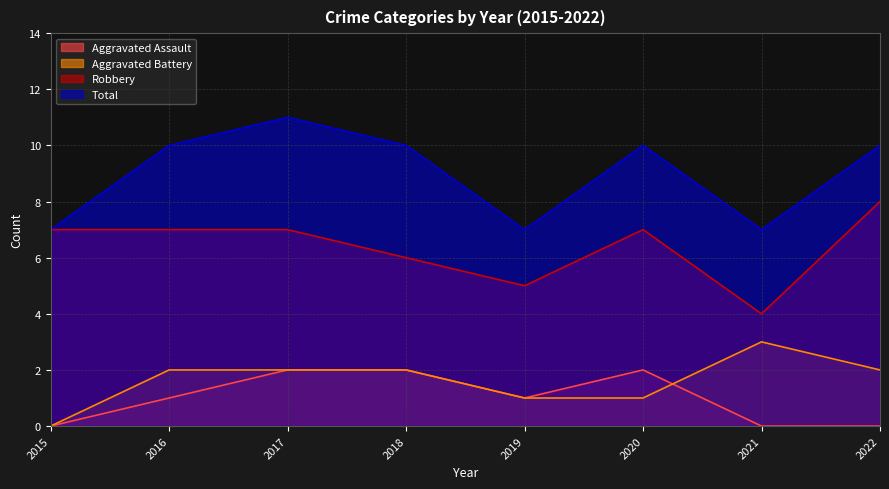

How many distinct data groups are displayed?

4